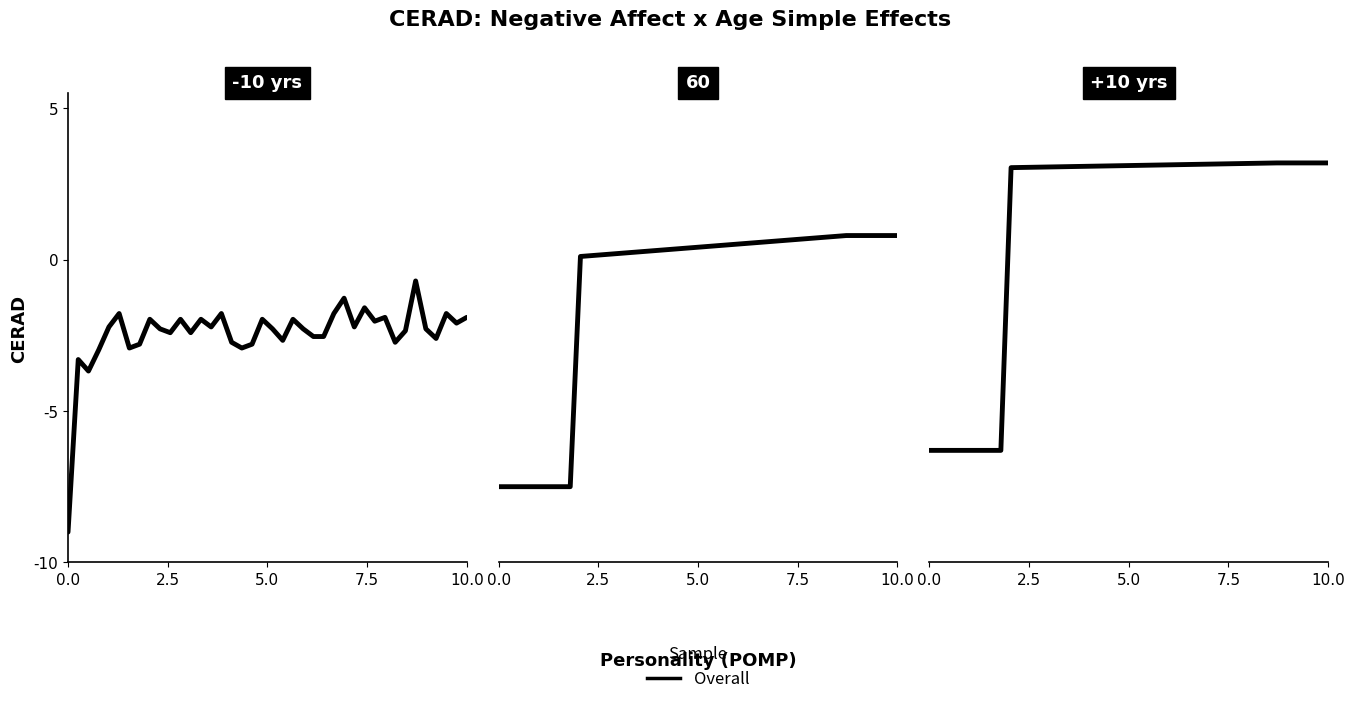

How many values are above zero?

32